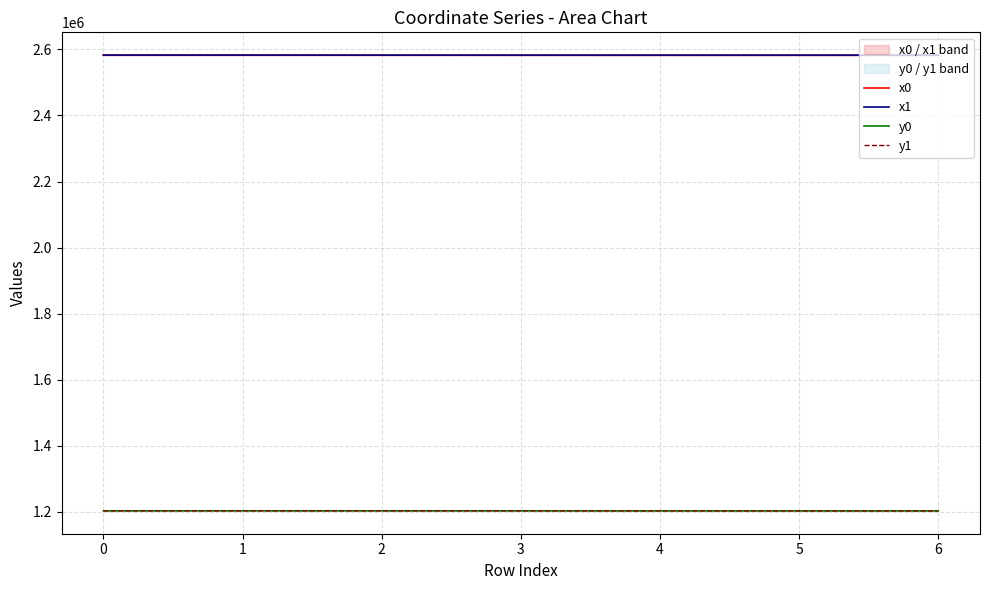

Which series has the widest spread of values?

y0